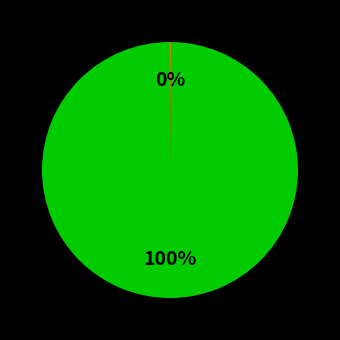

Does any single category account for the majority?

Yes